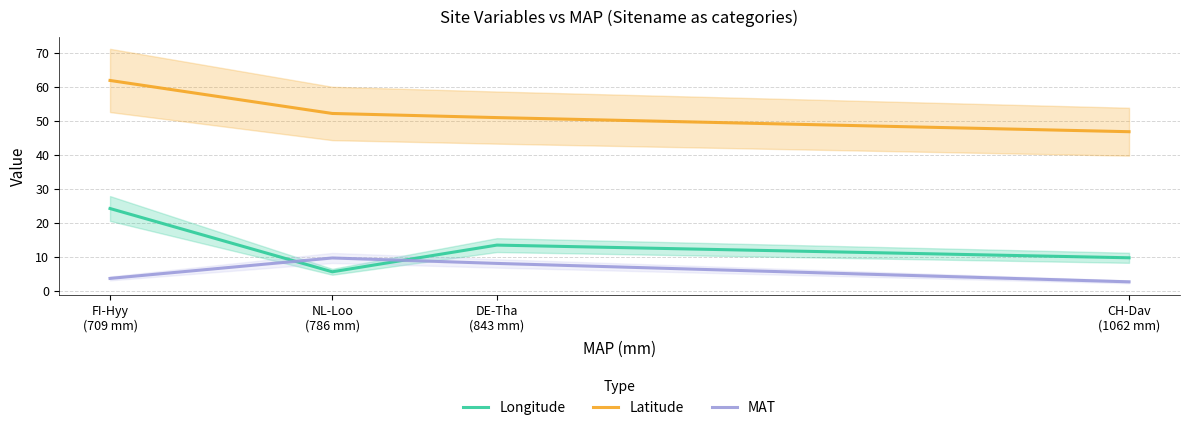

The value of Latitude at CH-Dav
(1062 mm) is 31.7. True or false?

False